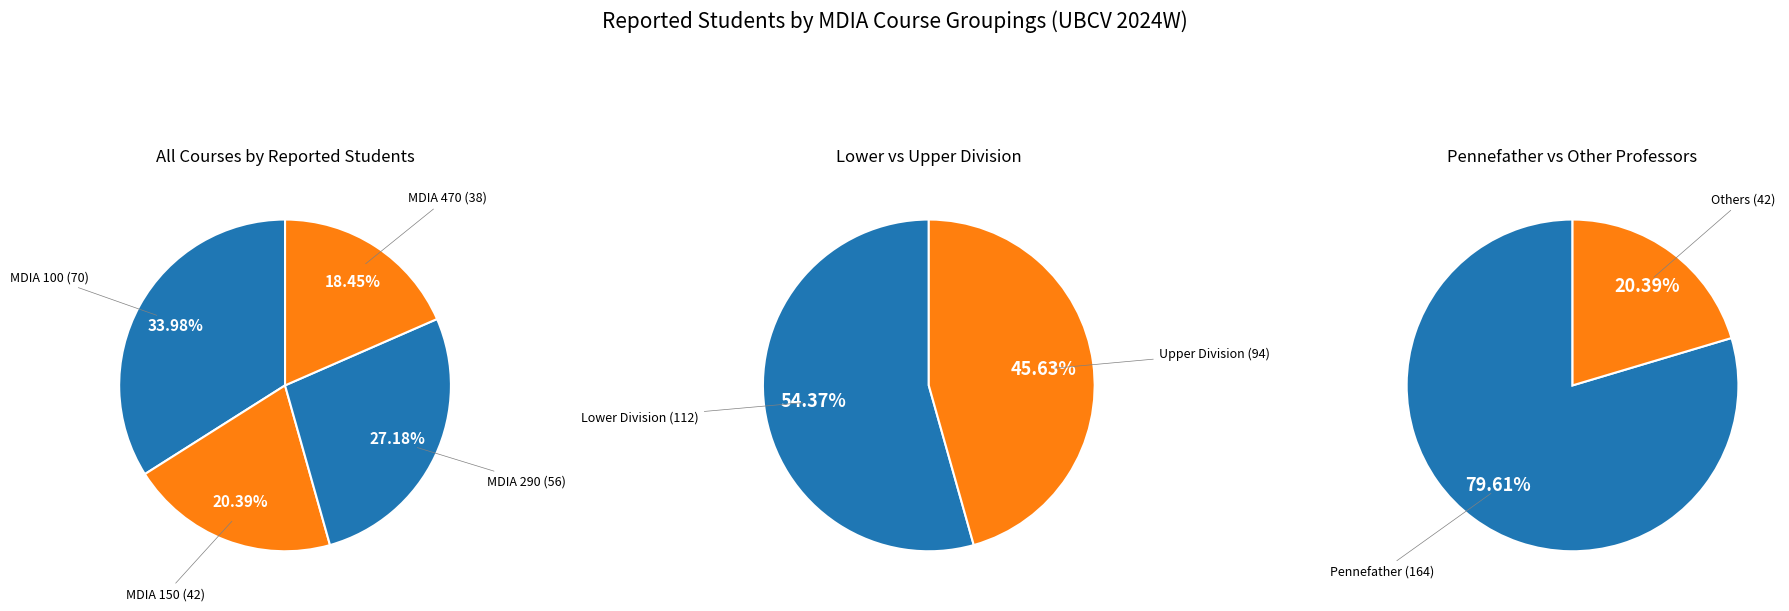

True or false: MDIA 150 accounts for 11% of the total.

False